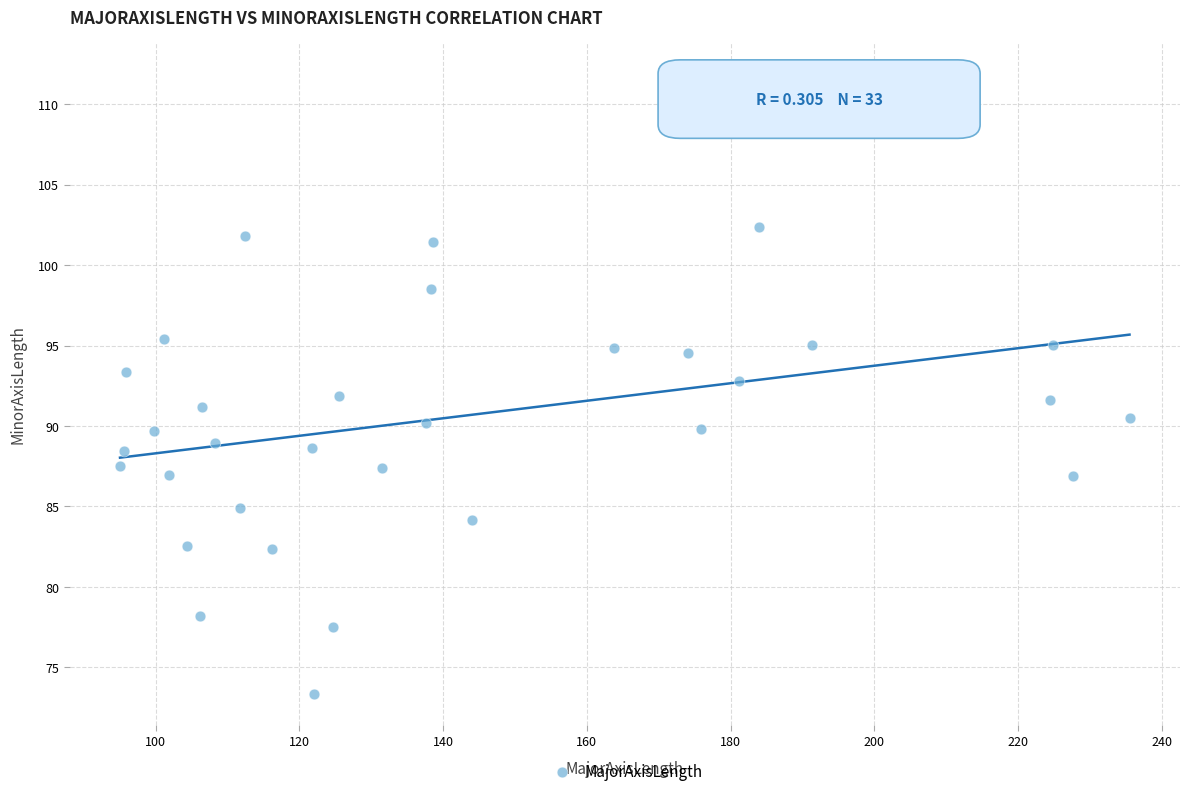

What is the range of Y values (max minus min)?

38.6